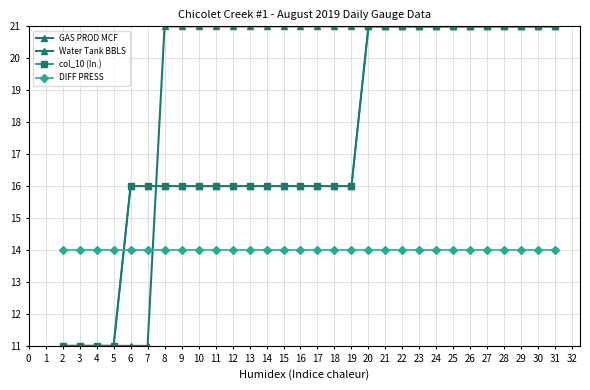

Does the chart display data point markers on the line(s)?

Yes